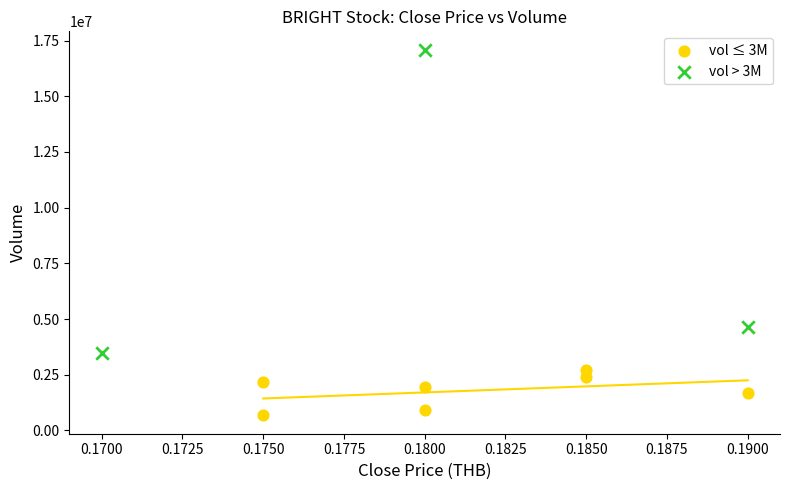

Which series has the widest spread of Y values?

vol > 3M